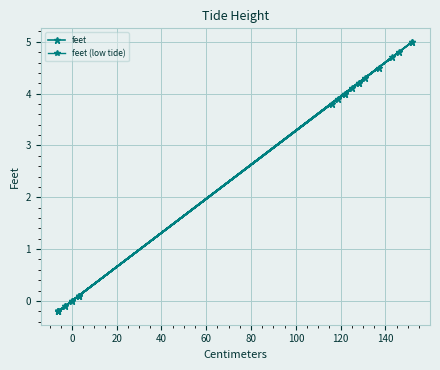

True or false: the data shows 0.2 at 3.

False